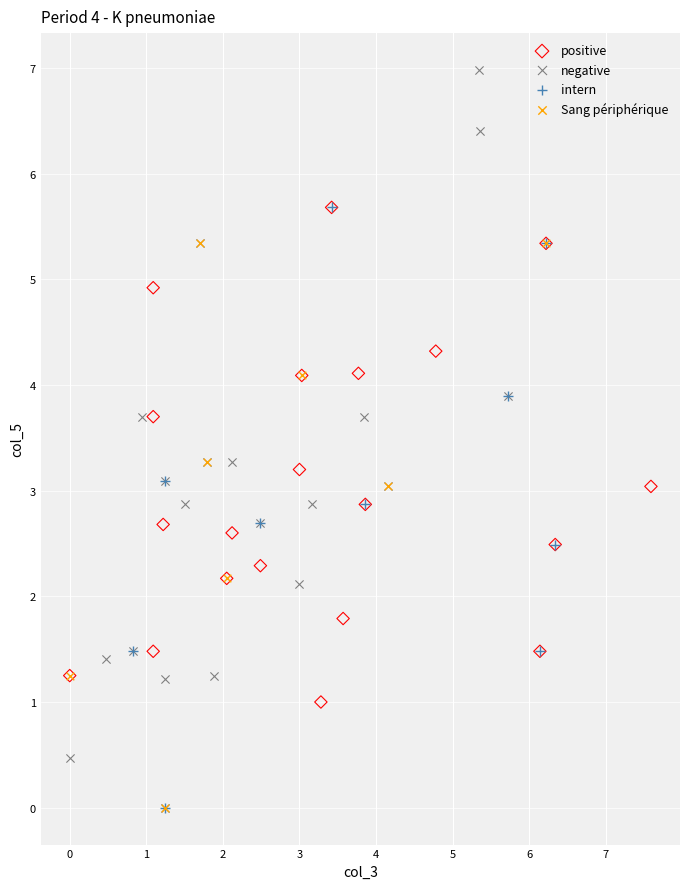

Which series has the largest Y range (max minus min)?

negative